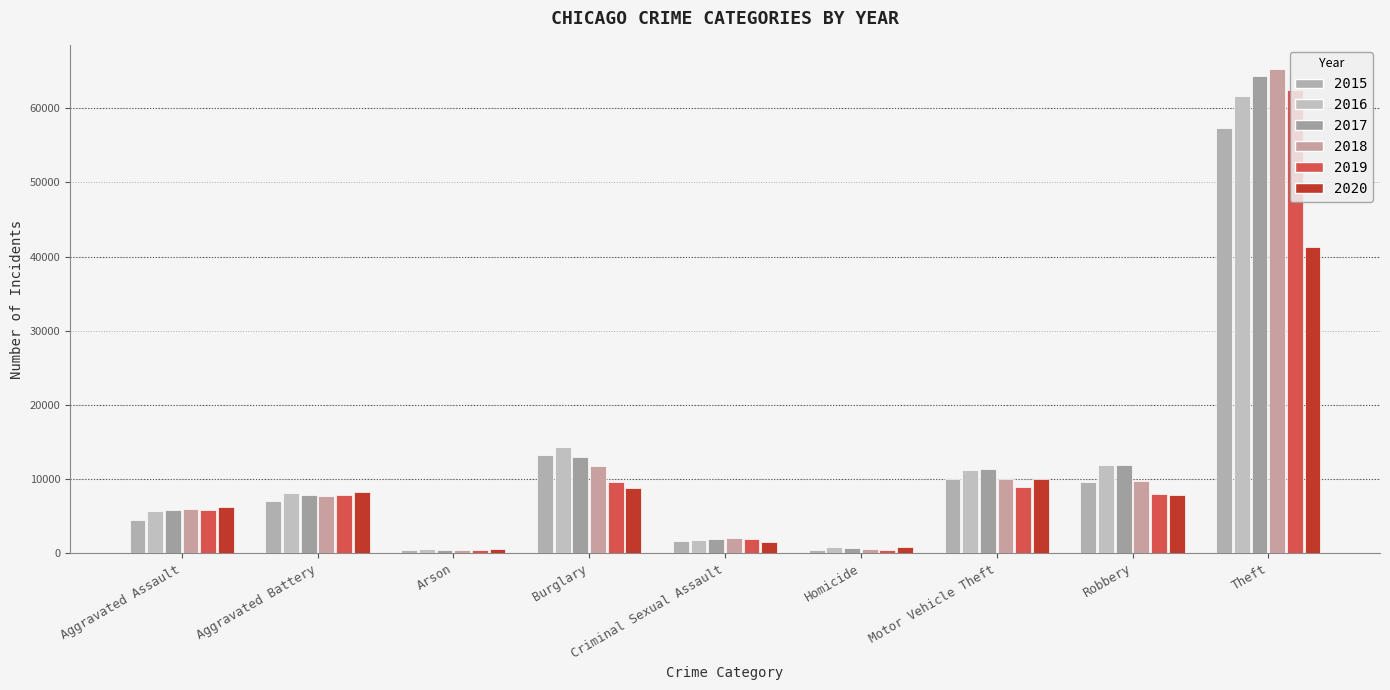

What is the value of the 2015 bar at the 7th from the left?

10068